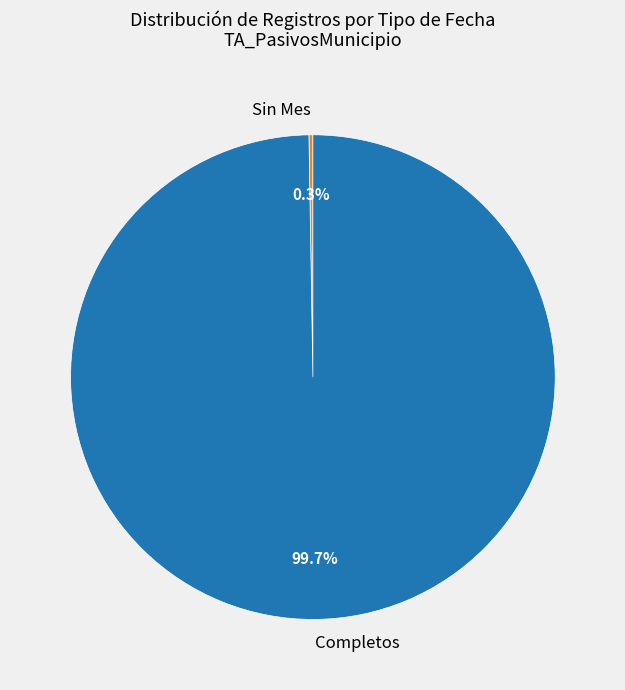

Which category has the biggest portion of the pie?

Completos